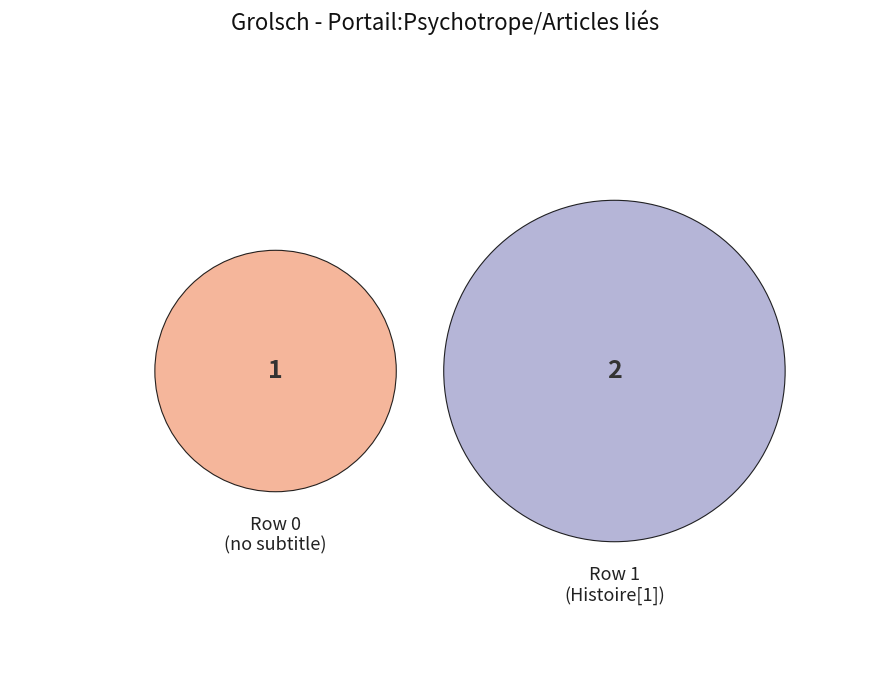

True or false: Row 1 accounts for 99% of the total.

False